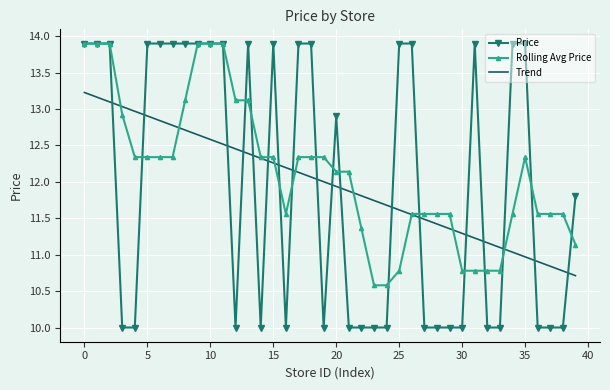

What is the lowest value of the Trend series?

10.7